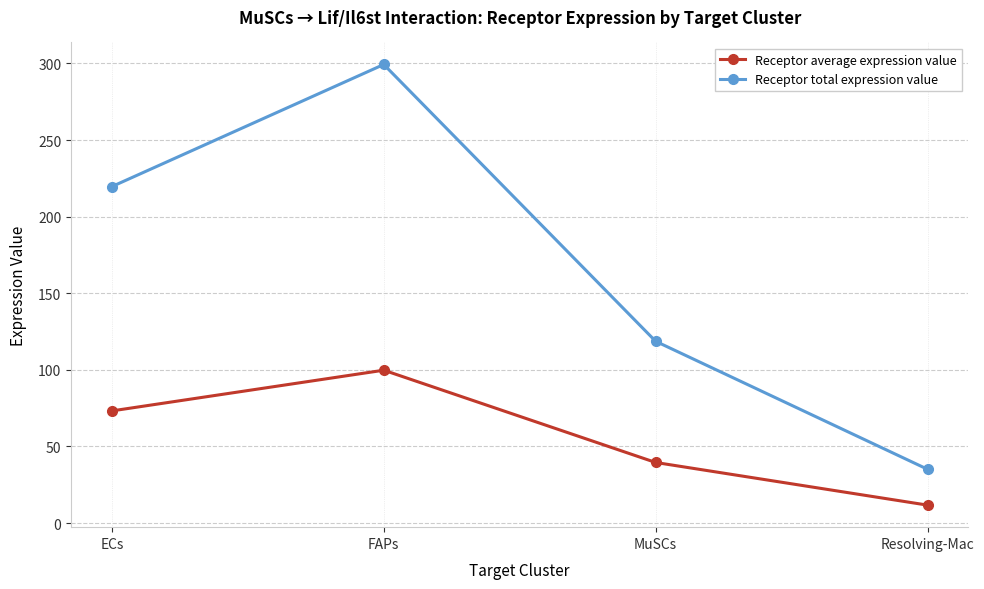

What are all the series names shown in the legend?

Receptor average expression value, Receptor total expression value